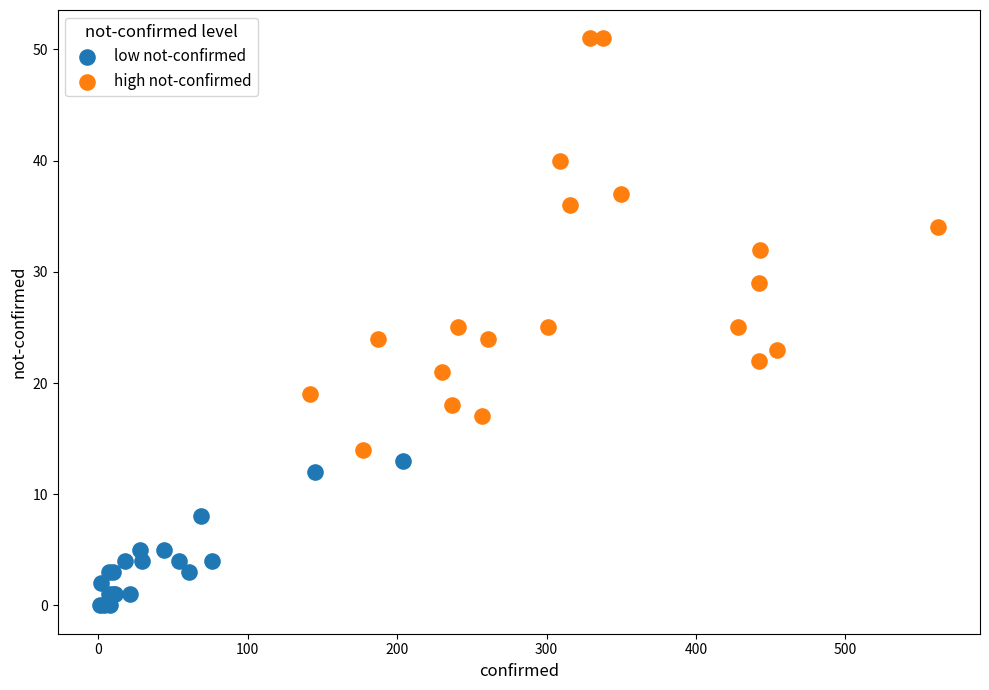

Which series contains the lowest Y value?

low not-confirmed